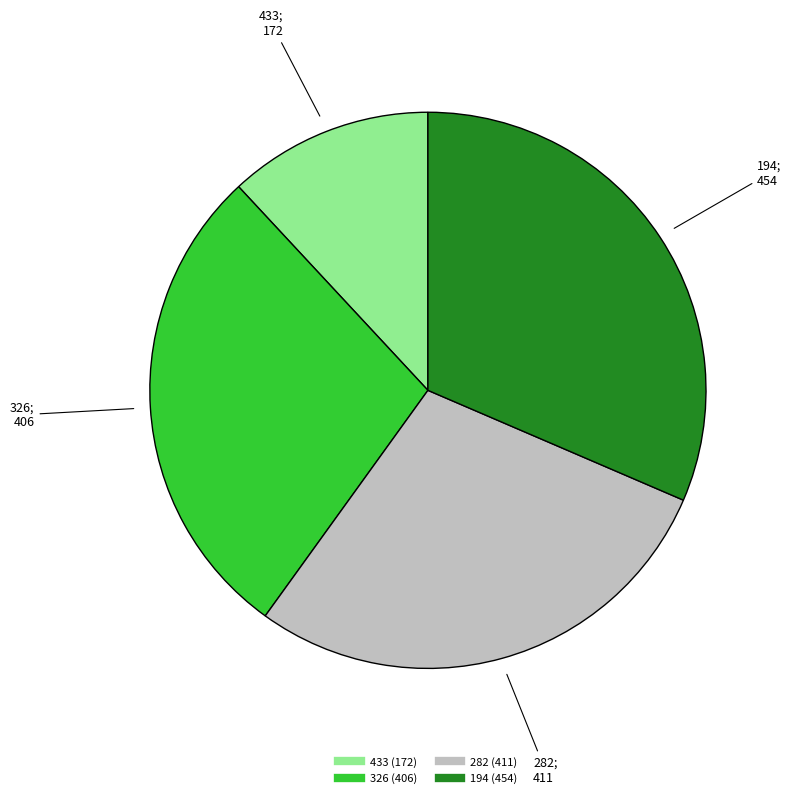

Combined, do 282 and 194 account for over 50%?

Yes